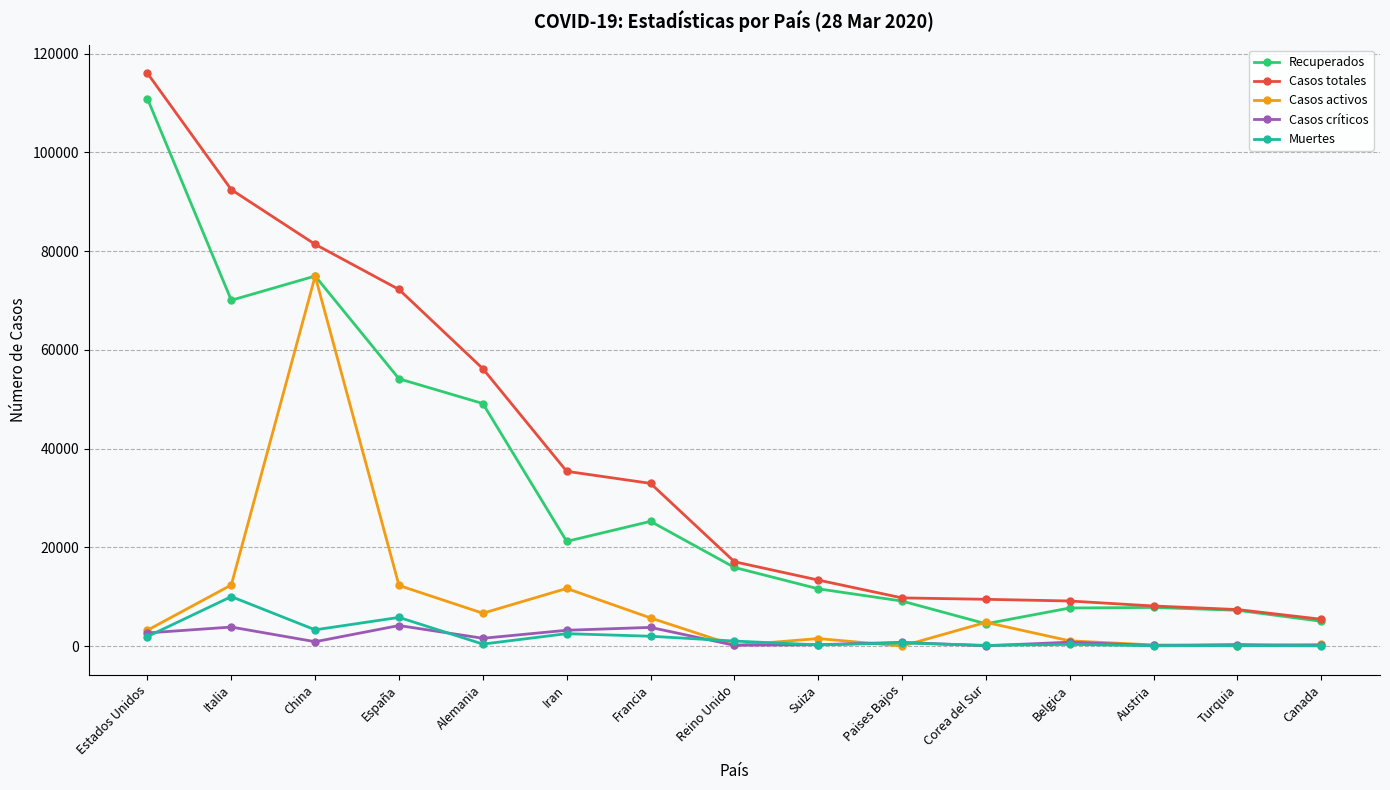

True or false: Recuperados and Muertes cross at least once.

False